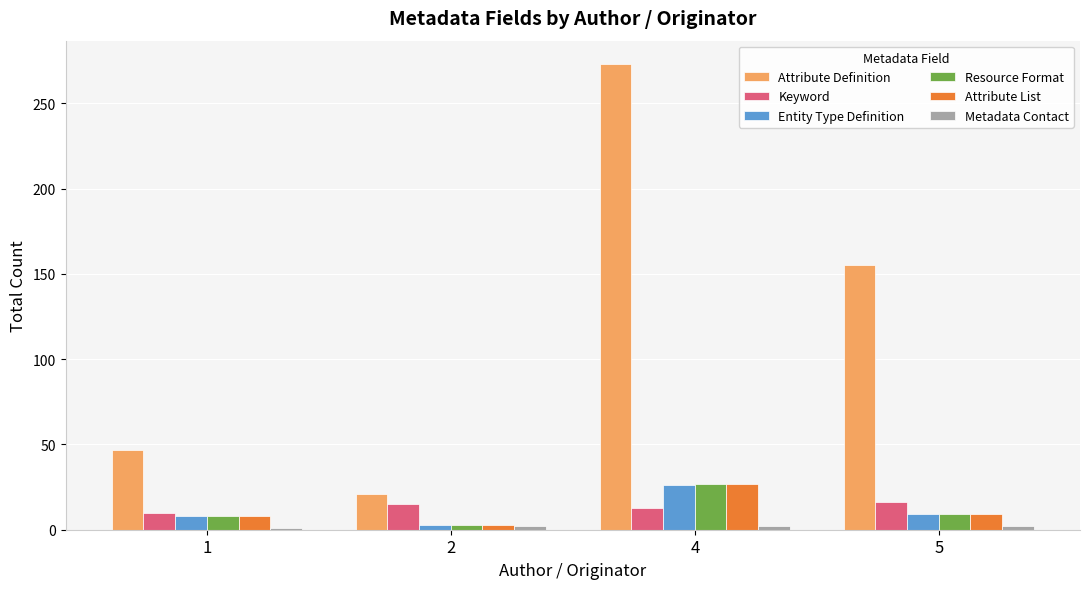

What is the maximum value for Resource Format?

27